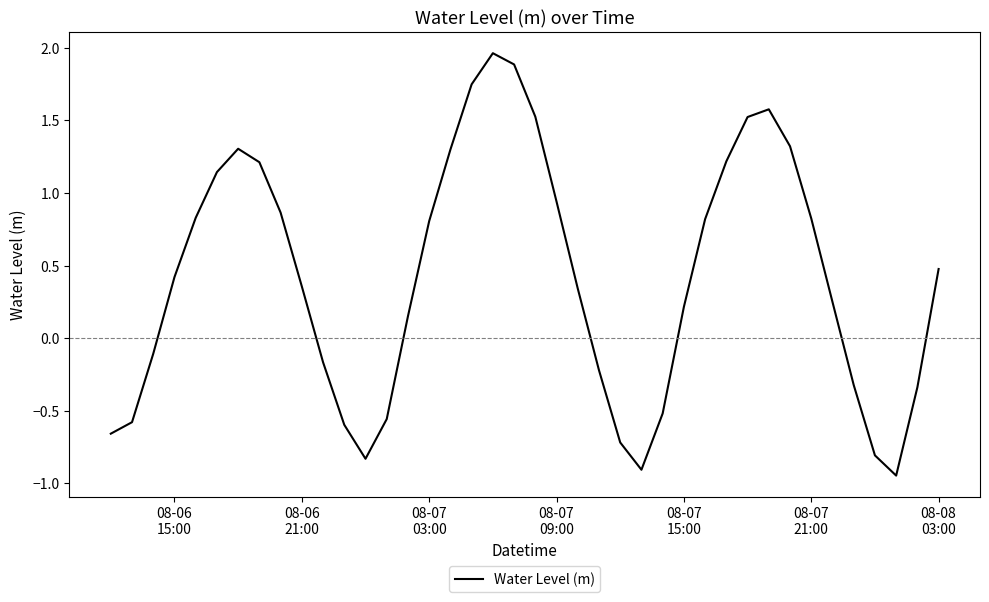

True or false: the data has more than 0 interior local peaks.

True